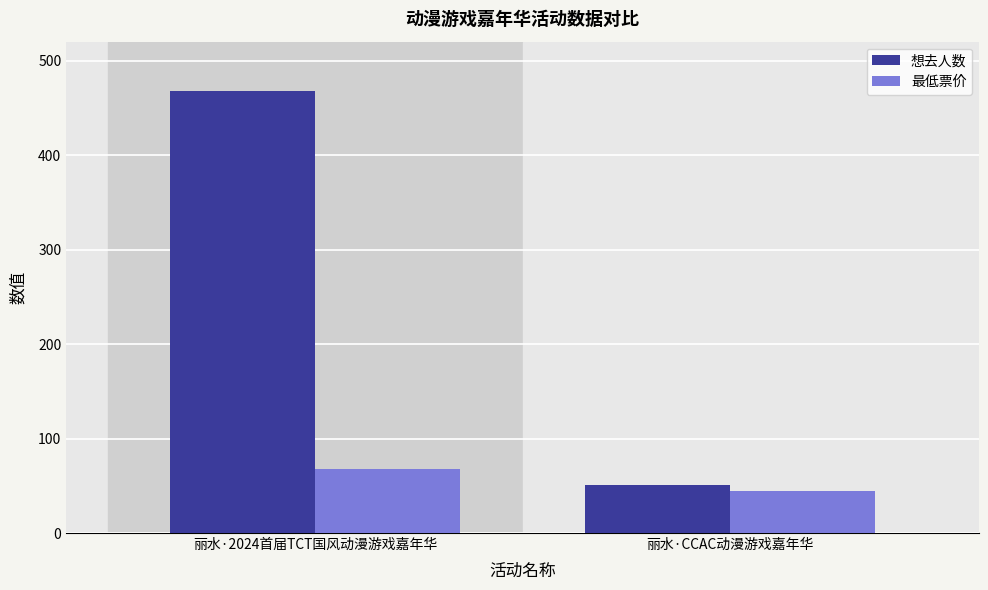

Does the chart contain stacked bars?

No